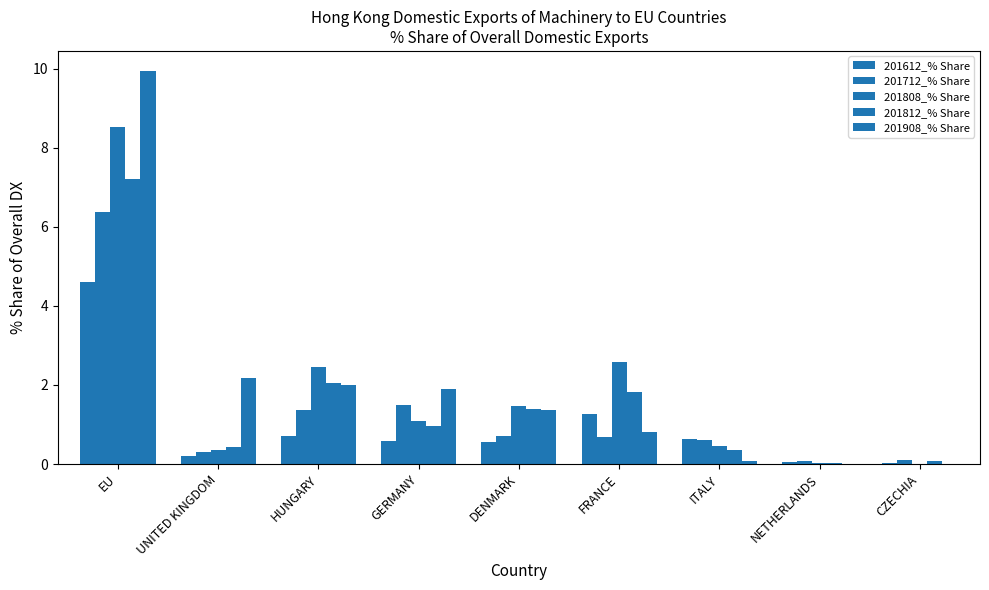

Count the number of categories in the chart.

9